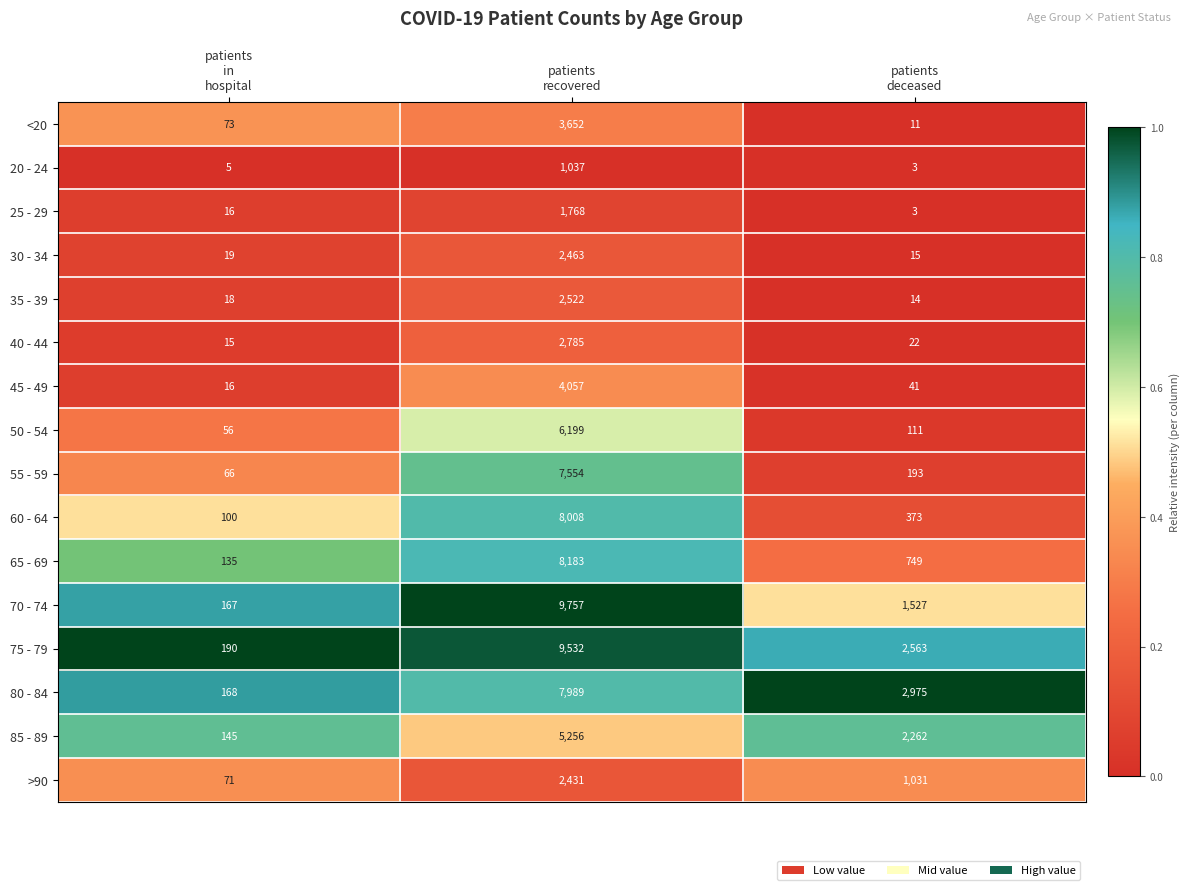

Which series has the largest total across all categories?

75 - 79